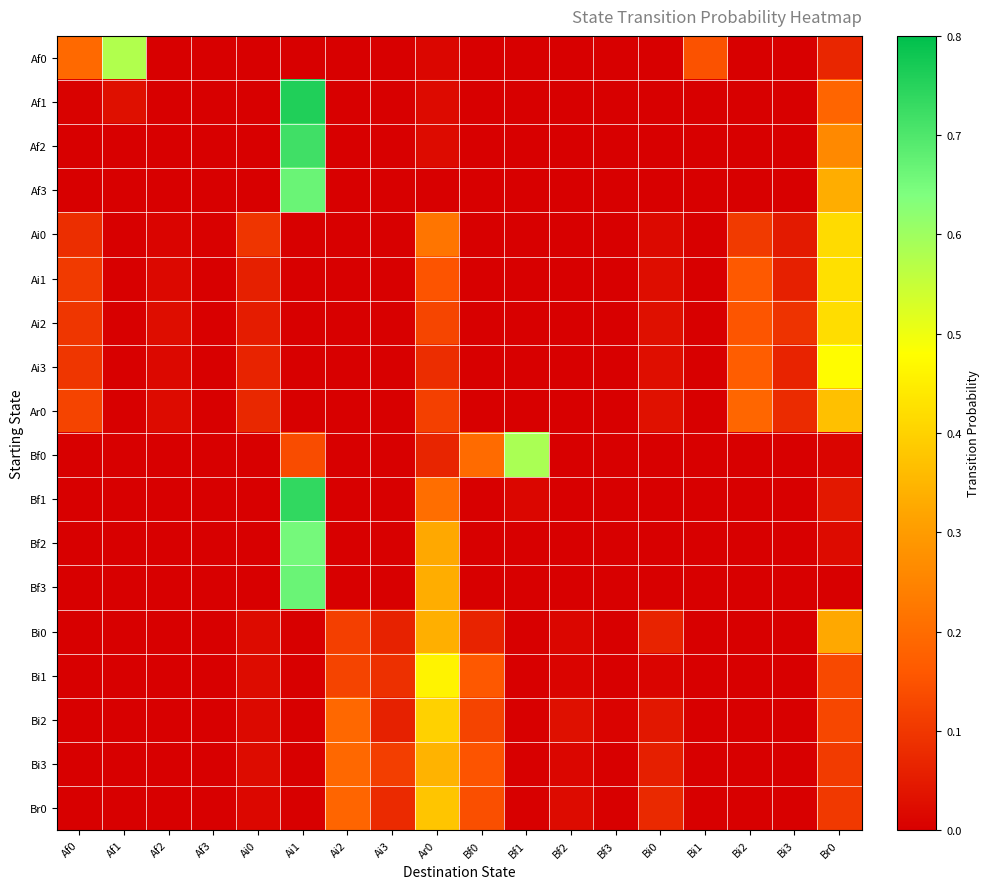

Between Ar0 and Af0, which is larger?

Af0